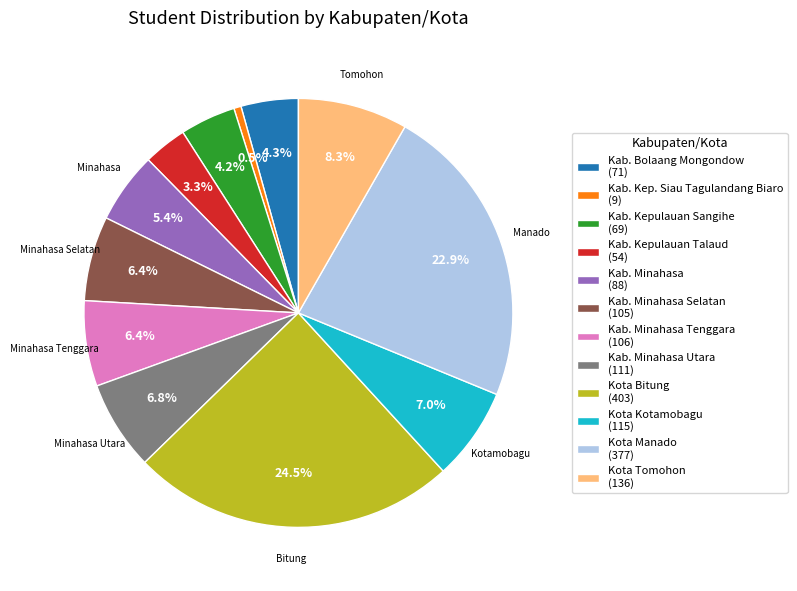

What is the ratio of the value at Kab. Minahasa Selatan (105) to the value at Kab. Minahasa Utara (111)?

0.9